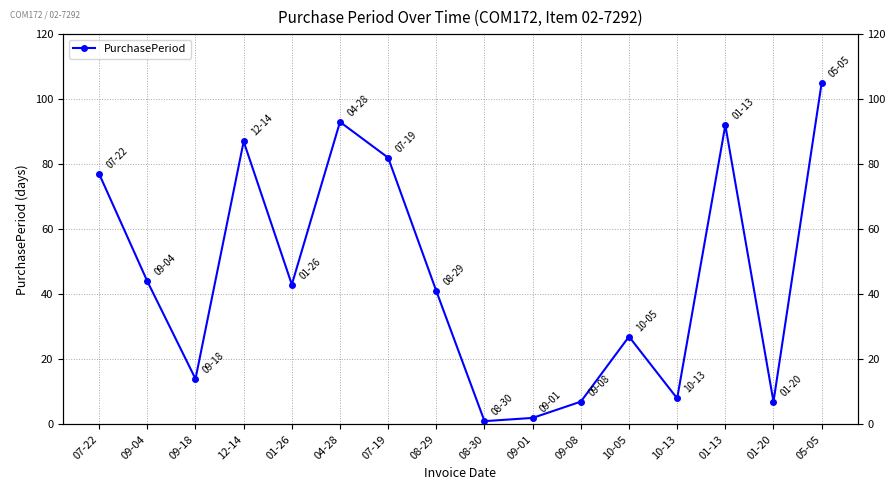

What is the difference between the maximum and minimum values?

104